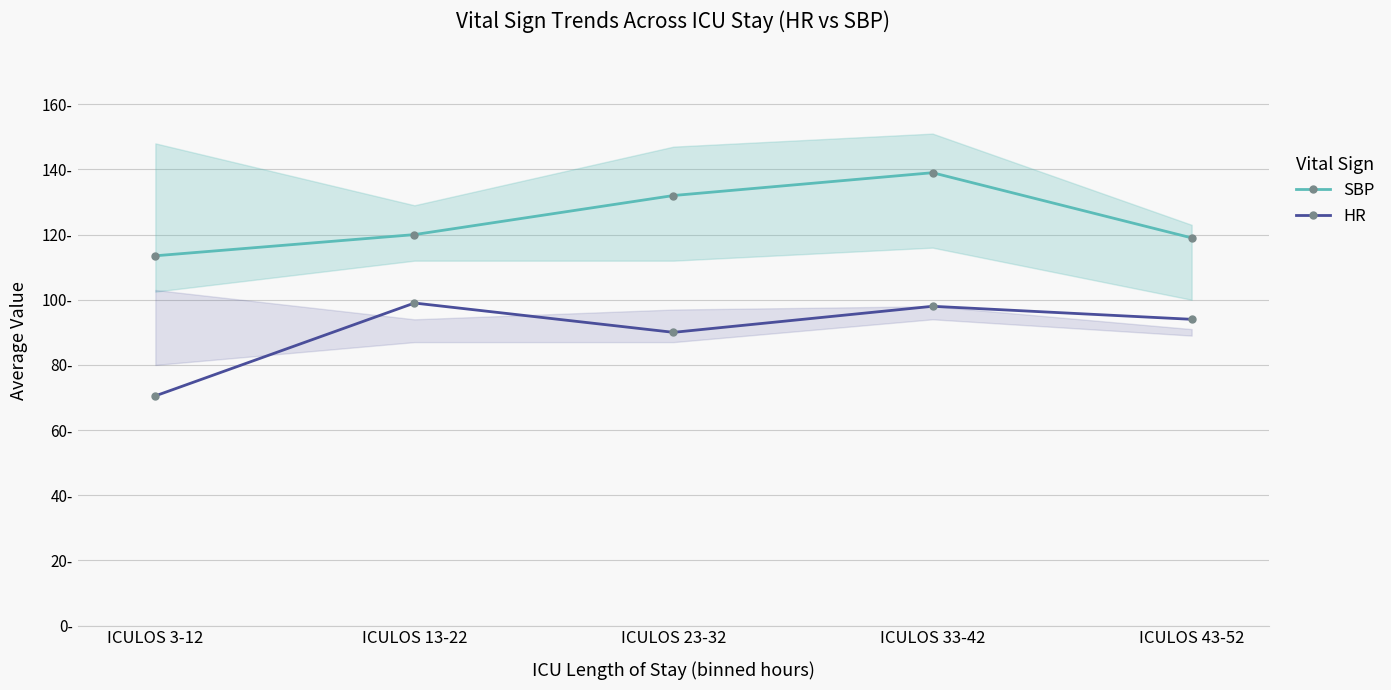

What is the sum of all HR values?

451.5